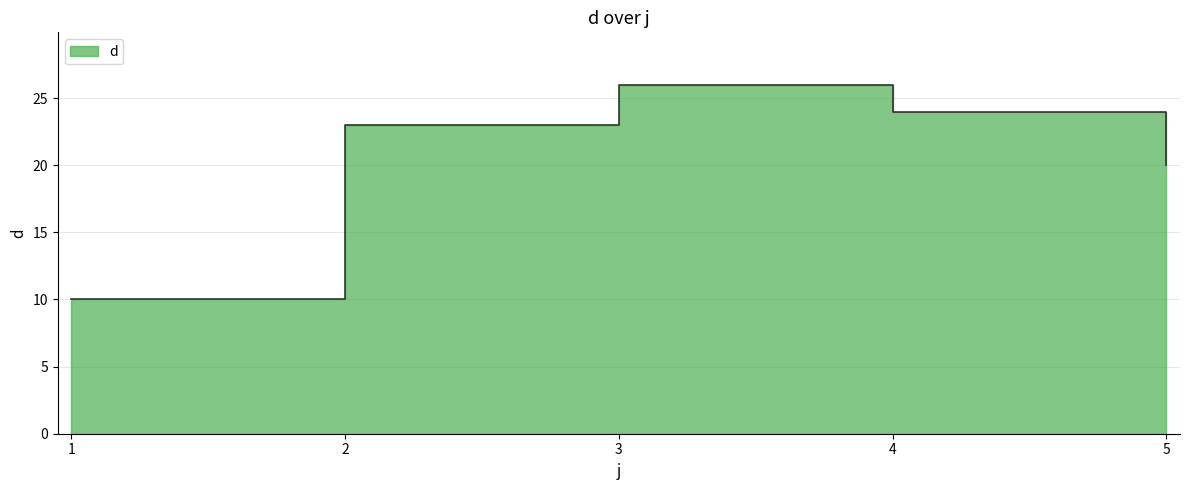

The chart shows a value of 37 at 3. True or false?

False